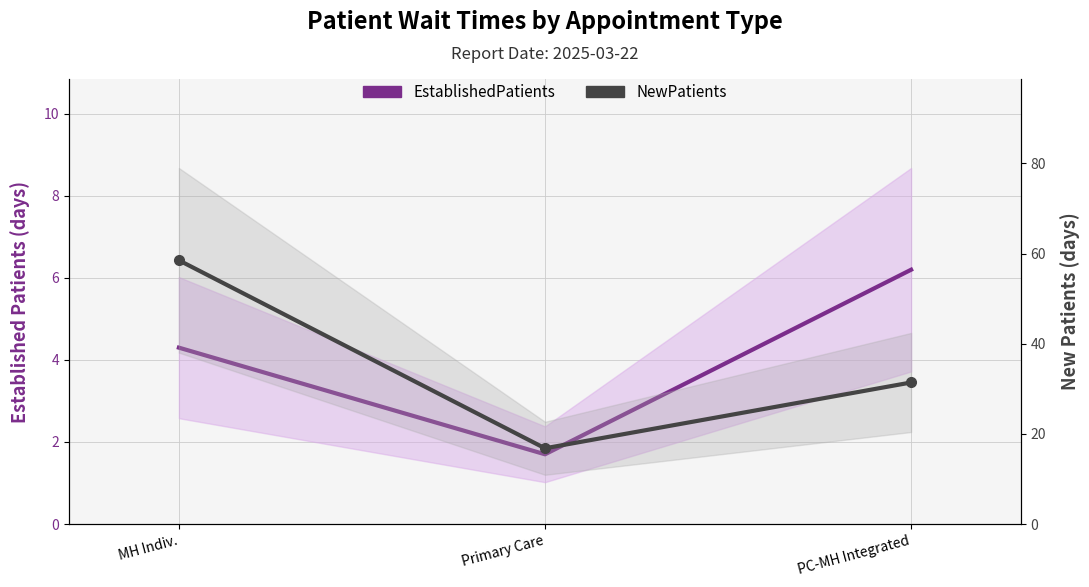

At MH Indiv., list the series in order from smallest to largest.

EstablishedPatients, NewPatients